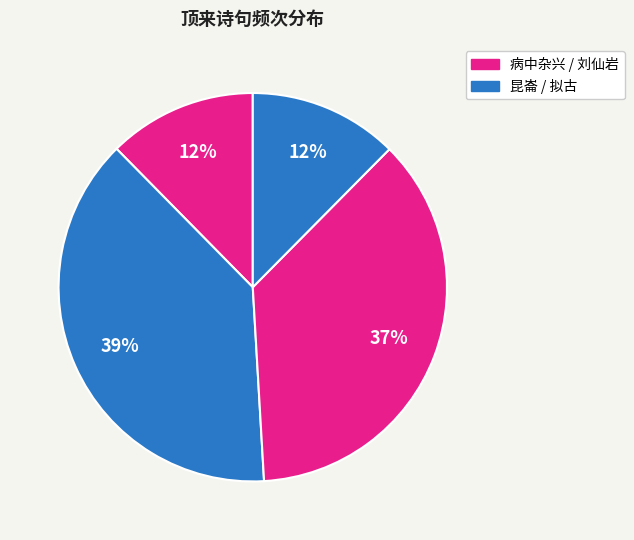

Count the number of slices in the pie.

4